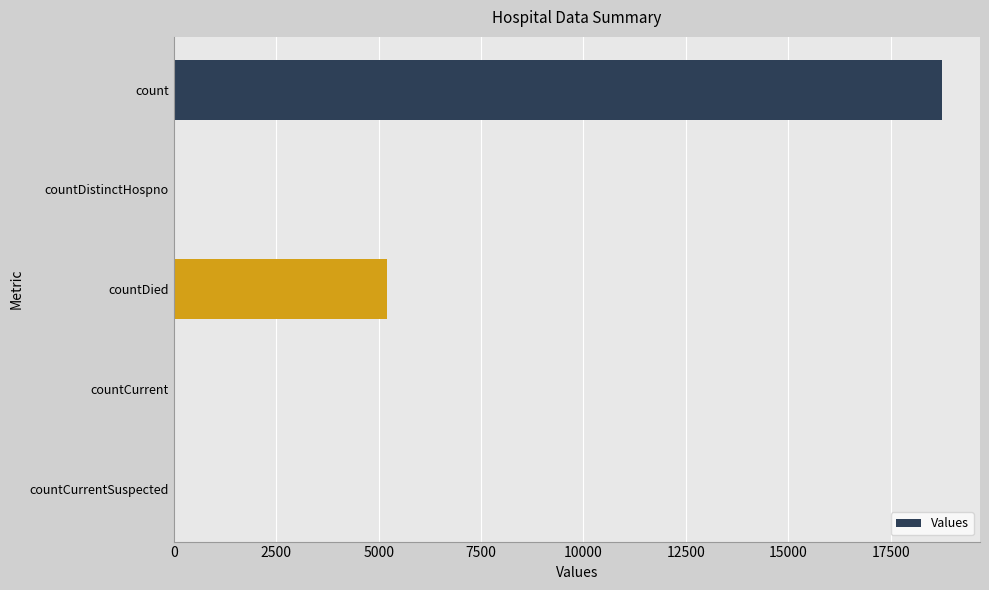

Is it true that the value at countCurrentSuspected is 0?

True